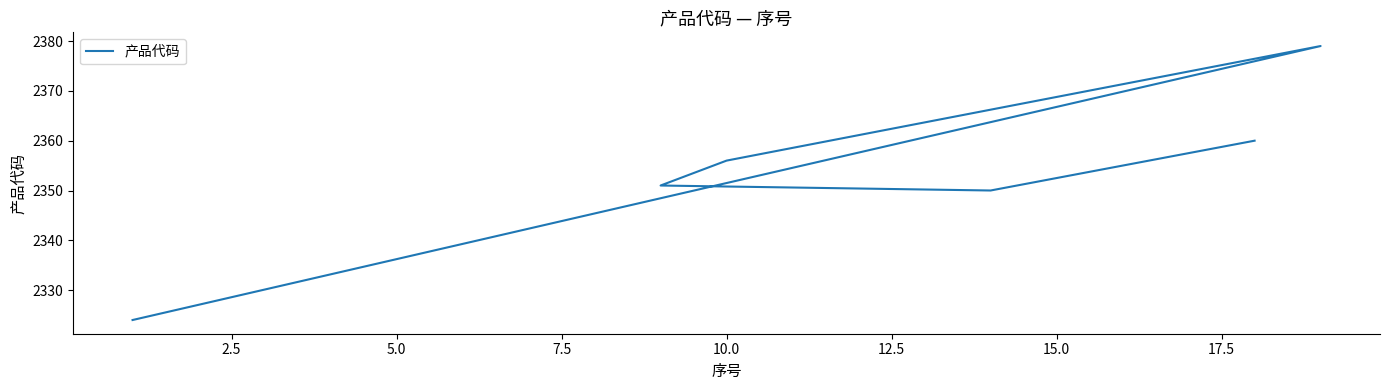

What is the sum of the values at 12.5 and 10.0?

4710